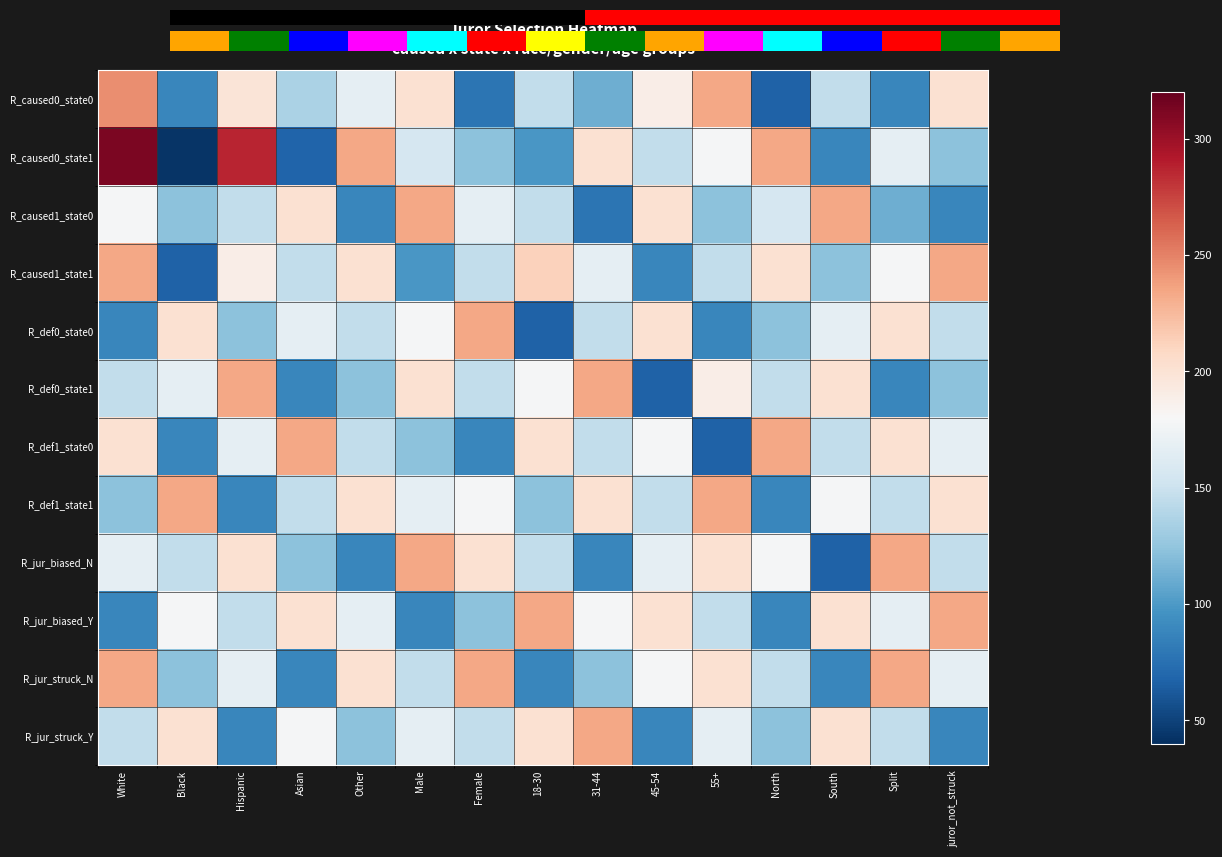

At which label does R_def1_state1 reach its minimum?

Hispanic